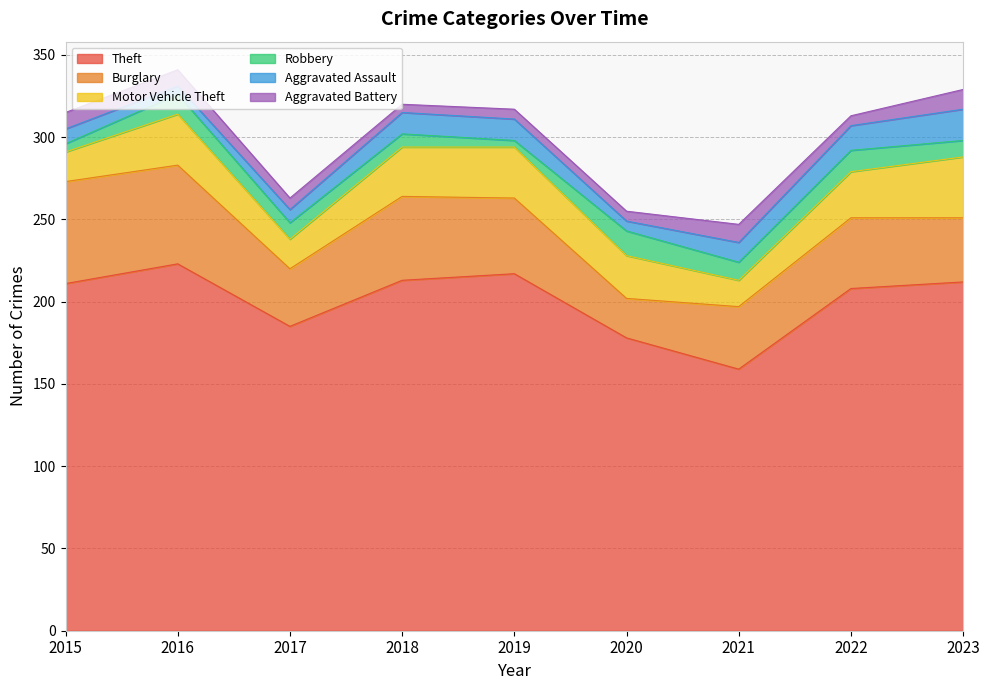

True or false: Theft and Burglary cross at least once.

False